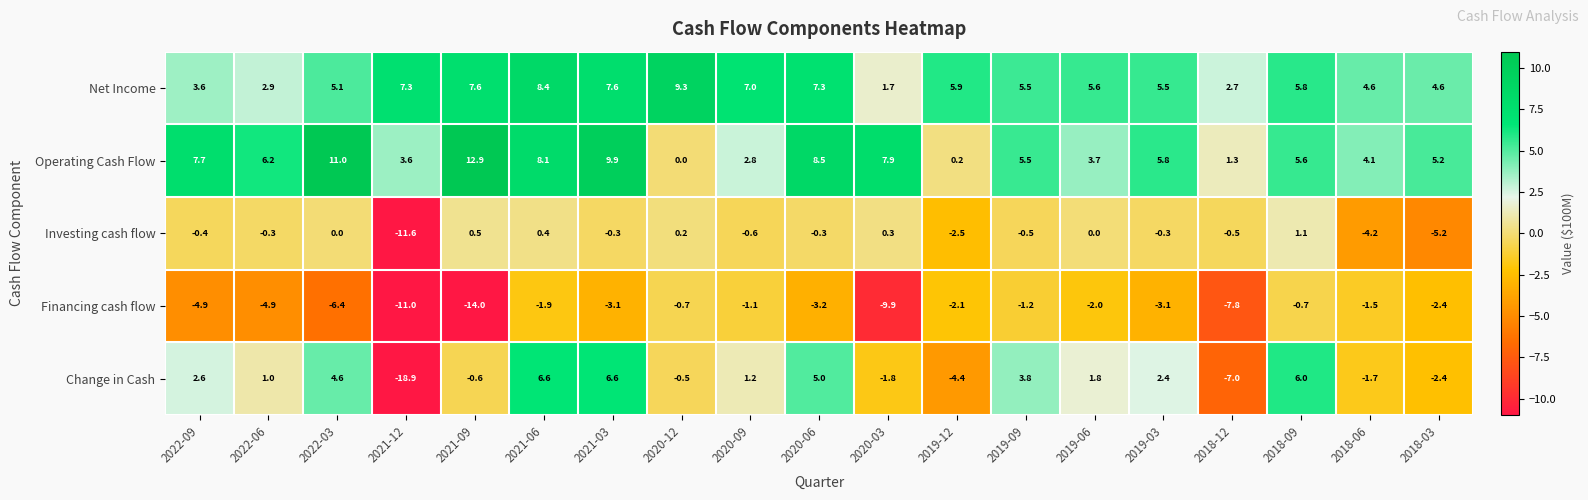

True or false: Financing cash flow has a value of -5.9 at 2020-03.

False